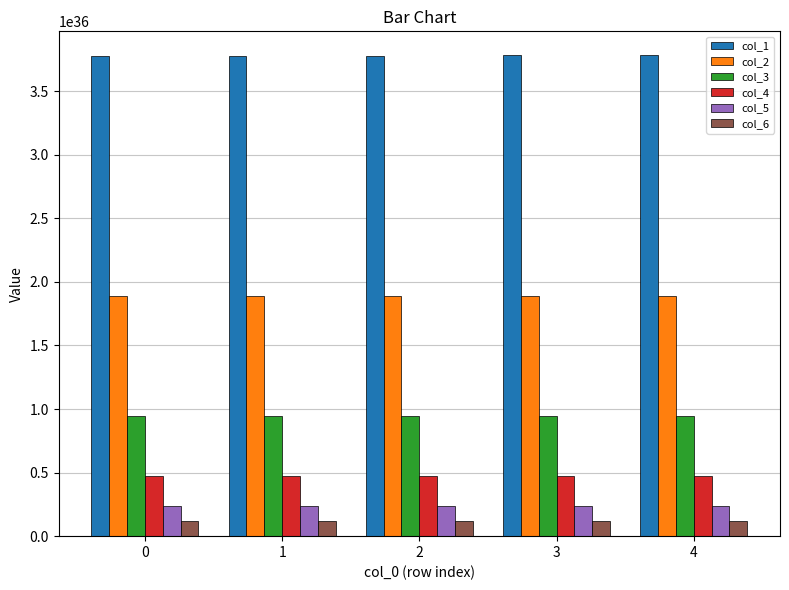

Does the chart contain any negative values?

No